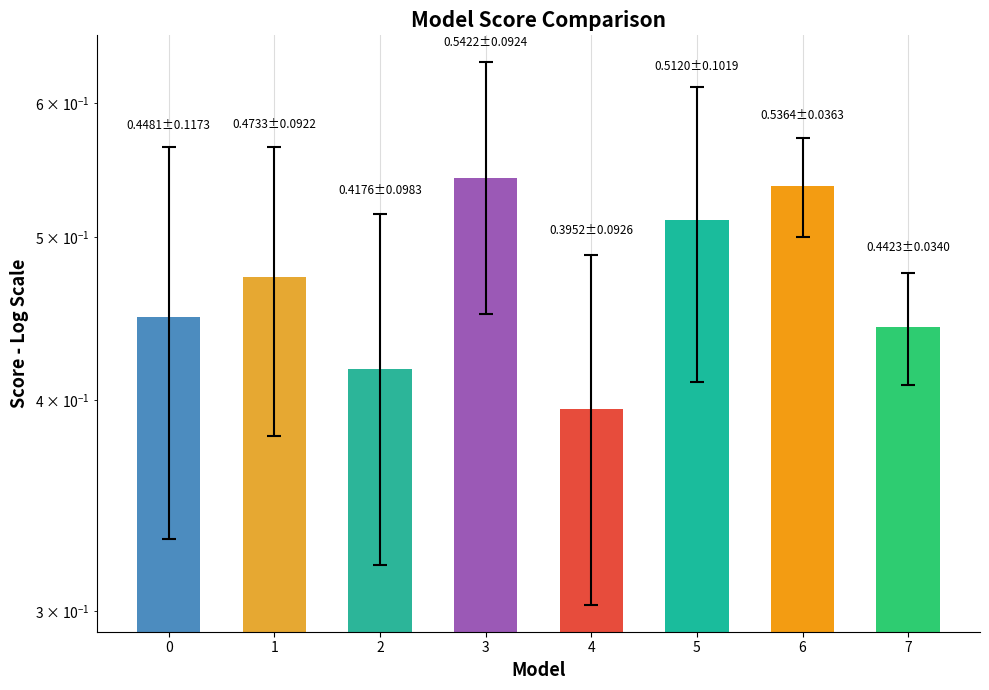

Is it true that the value at 2 is 0.4?

True